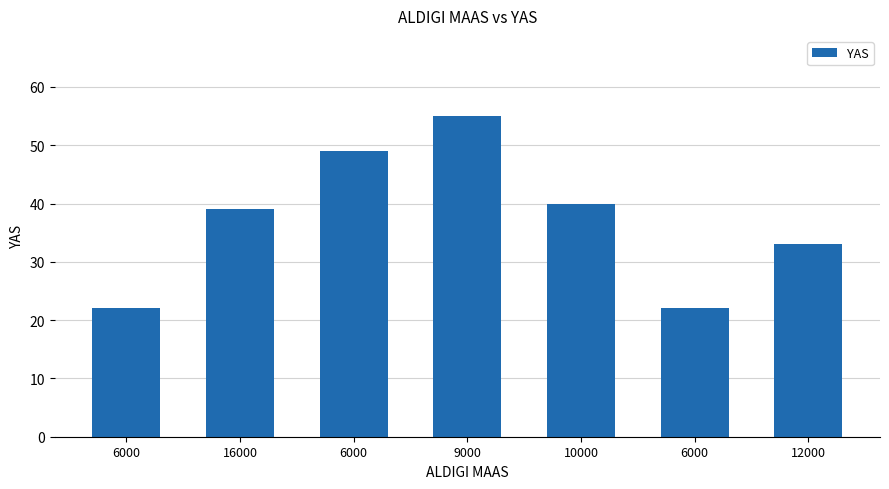

How many categories are shown in the chart?

7